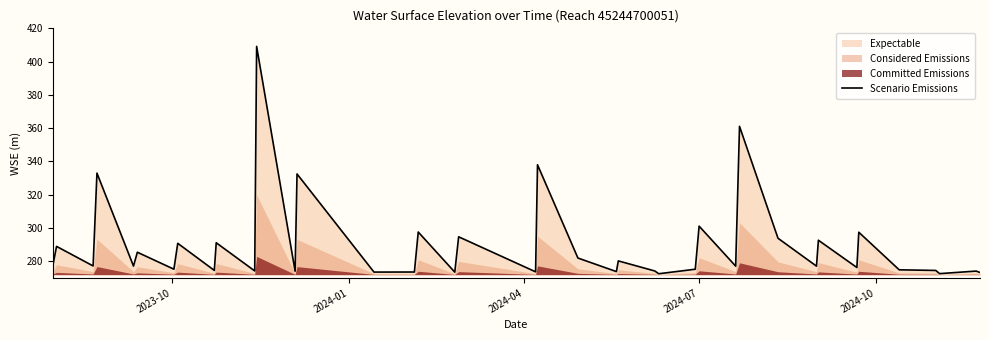

What is the highest value of the Scenario Emissions series?

409.1